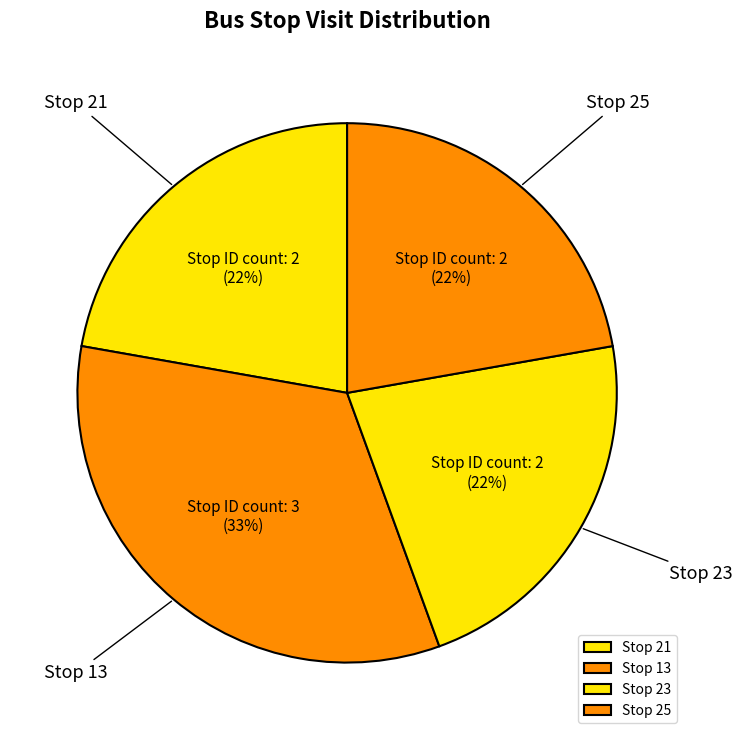

Is the sum of Stop 21 and Stop 13 greater than half?

Yes